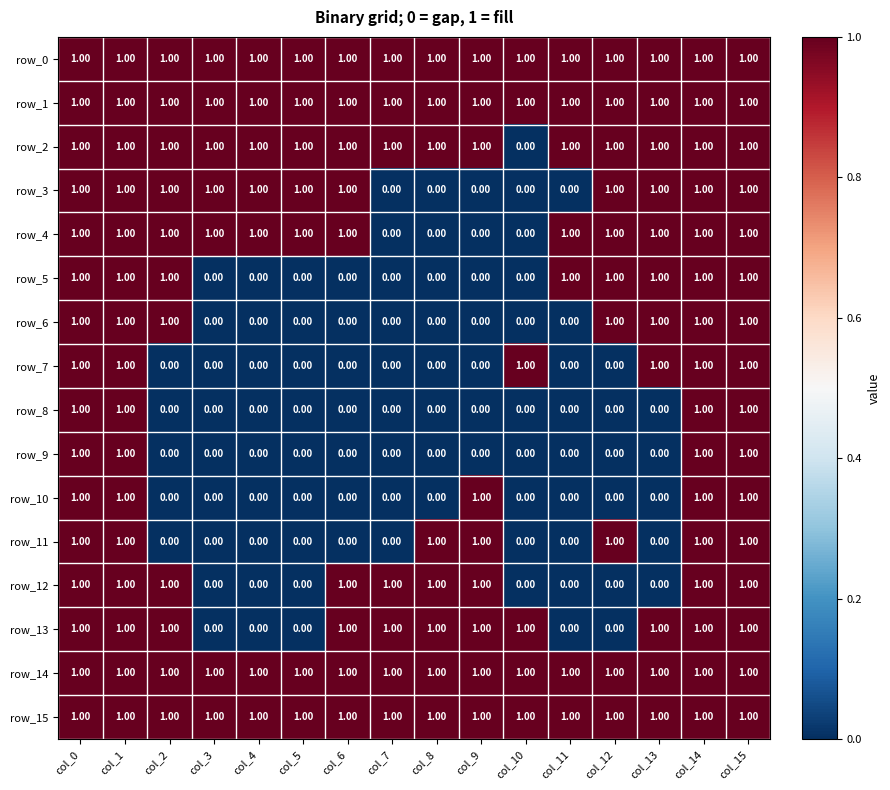

Reading left to right, what are all the values shown in this chart?

row_0: col_0=1	col_1=1	col_2=1	col_3=1	col_4=1	col_5=1	col_6=1	col_7=1	col_8=1	col_9=1	col_10=1	col_11=1	col_12=1	col_13=1	col_14=1	col_15=1
row_1: col_0=1	col_1=1	col_2=1	col_3=1	col_4=1	col_5=1	col_6=1	col_7=1	col_8=1	col_9=1	col_10=1	col_11=1	col_12=1	col_13=1	col_14=1	col_15=1
row_2: col_0=1	col_1=1	col_2=1	col_3=1	col_4=1	col_5=1	col_6=1	col_7=1	col_8=1	col_9=1	col_10=0	col_11=1	col_12=1	col_13=1	col_14=1	col_15=1
row_3: col_0=1	col_1=1	col_2=1	col_3=1	col_4=1	col_5=1	col_6=1	col_7=0	col_8=0	col_9=0	col_10=0	col_11=0	col_12=1	col_13=1	col_14=1	col_15=1
row_4: col_0=1	col_1=1	col_2=1	col_3=1	col_4=1	col_5=1	col_6=1	col_7=0	col_8=0	col_9=0	col_10=0	col_11=1	col_12=1	col_13=1	col_14=1	col_15=1
row_5: col_0=1	col_1=1	col_2=1	col_3=0	col_4=0	col_5=0	col_6=0	col_7=0	col_8=0	col_9=0	col_10=0	col_11=1	col_12=1	col_13=1	col_14=1	col_15=1
row_6: col_0=1	col_1=1	col_2=1	col_3=0	col_4=0	col_5=0	col_6=0	col_7=0	col_8=0	col_9=0	col_10=0	col_11=0	col_12=1	col_13=1	col_14=1	col_15=1
row_7: col_0=1	col_1=1	col_2=0	col_3=0	col_4=0	col_5=0	col_6=0	col_7=0	col_8=0	col_9=0	col_10=1	col_11=0	col_12=0	col_13=1	col_14=1	col_15=1
row_8: col_0=1	col_1=1	col_2=0	col_3=0	col_4=0	col_5=0	col_6=0	col_7=0	col_8=0	col_9=0	col_10=0	col_11=0	col_12=0	col_13=0	col_14=1	col_15=1
row_9: col_0=1	col_1=1	col_2=0	col_3=0	col_4=0	col_5=0	col_6=0	col_7=0	col_8=0	col_9=0	col_10=0	col_11=0	col_12=0	col_13=0	col_14=1	col_15=1
row_10: col_0=1	col_1=1	col_2=0	col_3=0	col_4=0	col_5=0	col_6=0	col_7=0	col_8=0	col_9=1	col_10=0	col_11=0	col_12=0	col_13=0	col_14=1	col_15=1
row_11: col_0=1	col_1=1	col_2=0	col_3=0	col_4=0	col_5=0	col_6=0	col_7=0	col_8=1	col_9=1	col_10=0	col_11=0	col_12=1	col_13=0	col_14=1	col_15=1
row_12: col_0=1	col_1=1	col_2=1	col_3=0	col_4=0	col_5=0	col_6=1	col_7=1	col_8=1	col_9=1	col_10=0	col_11=0	col_12=0	col_13=0	col_14=1	col_15=1
row_13: col_0=1	col_1=1	col_2=1	col_3=0	col_4=0	col_5=0	col_6=1	col_7=1	col_8=1	col_9=1	col_10=1	col_11=0	col_12=0	col_13=1	col_14=1	col_15=1
row_14: col_0=1	col_1=1	col_2=1	col_3=1	col_4=1	col_5=1	col_6=1	col_7=1	col_8=1	col_9=1	col_10=1	col_11=1	col_12=1	col_13=1	col_14=1	col_15=1
row_15: col_0=1	col_1=1	col_2=1	col_3=1	col_4=1	col_5=1	col_6=1	col_7=1	col_8=1	col_9=1	col_10=1	col_11=1	col_12=1	col_13=1	col_14=1	col_15=1